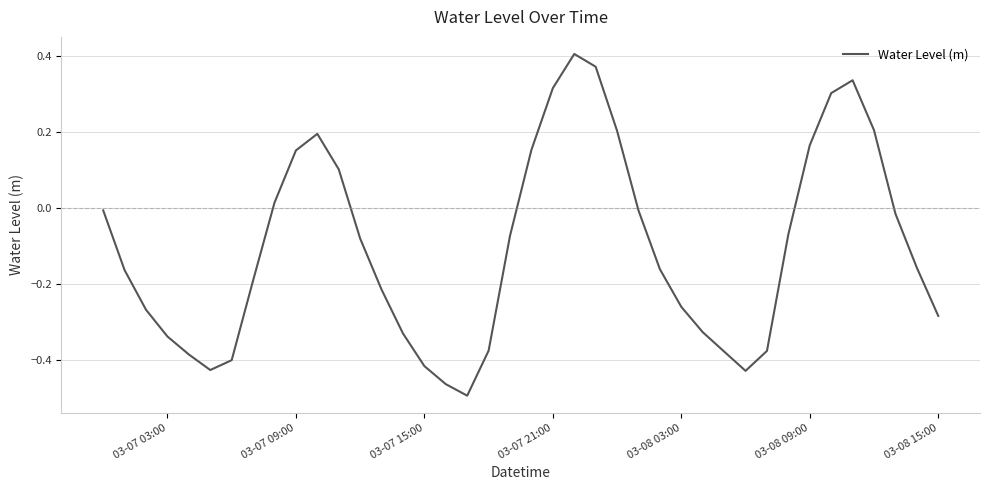

What is the difference between the maximum and minimum values?

0.9